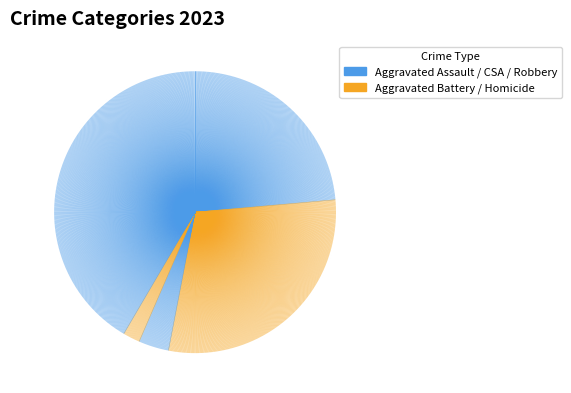

Is it true that −1.0 is 99% of the pie?

False